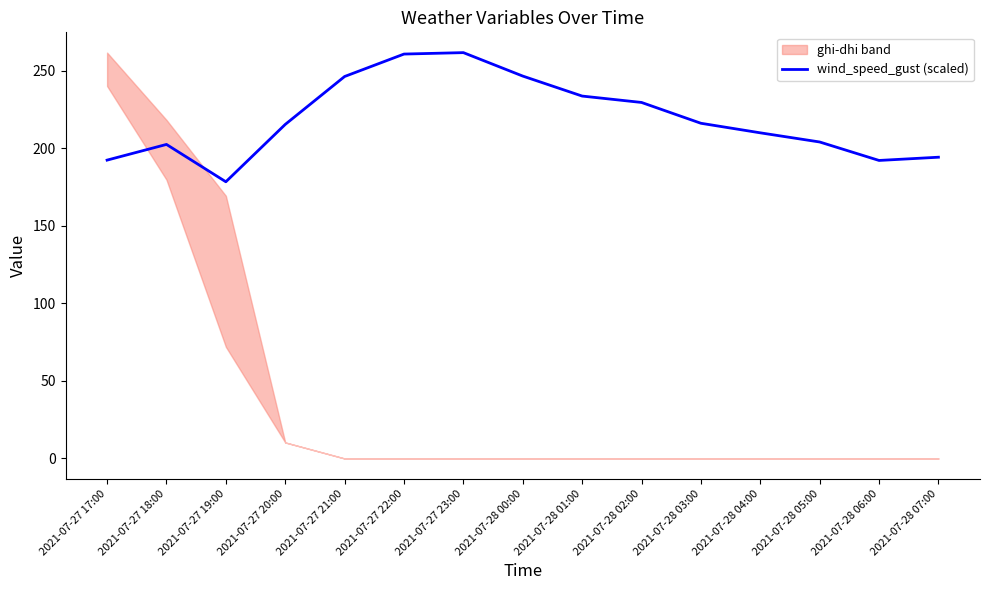

Between 2021-07-28 06:00 and 2021-07-27 20:00, which is larger?

2021-07-27 20:00